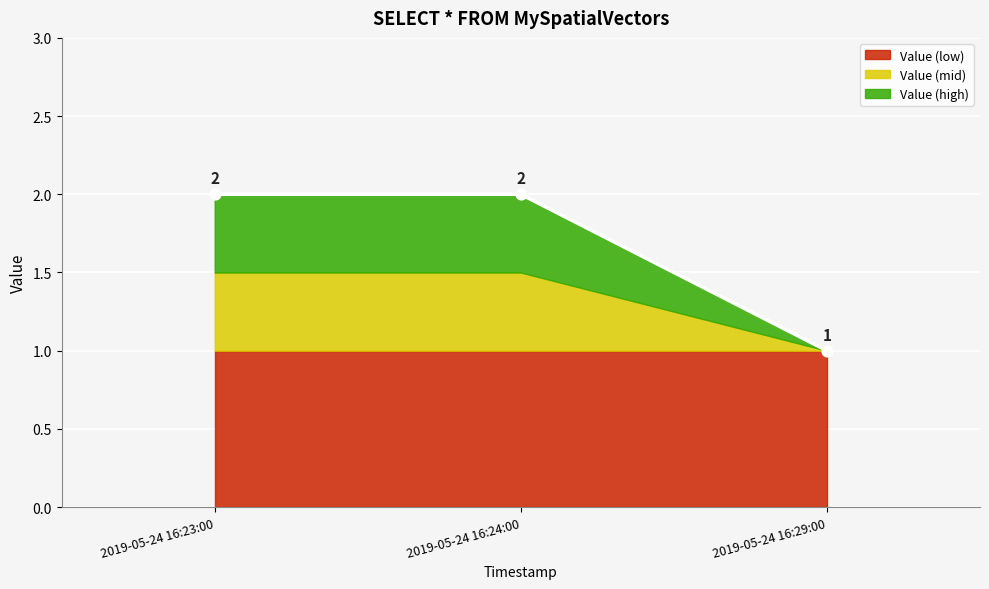

Approximately how many times larger is the value at 2019-05-24 16:23:00 compared to 2019-05-24 16:29:00?

2.0